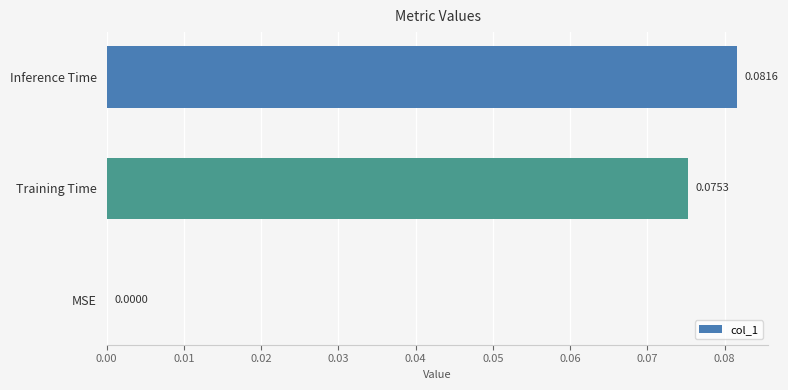

Count the number of data series in this chart.

1